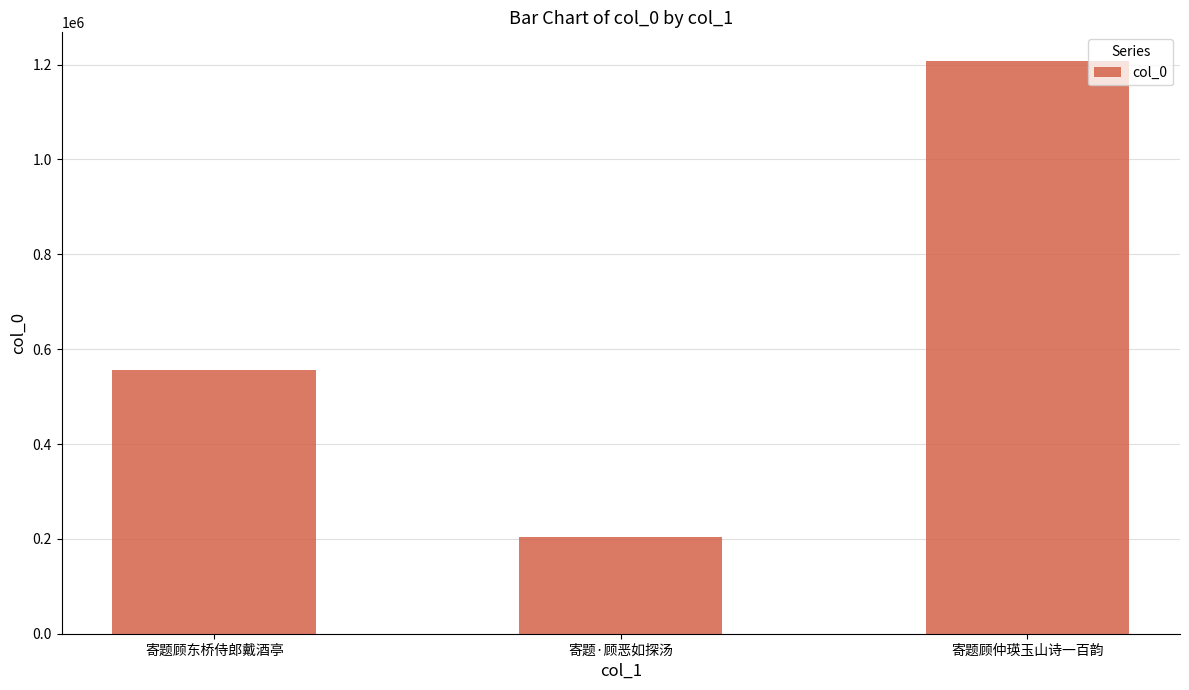

What is the greatest value displayed?

1207592